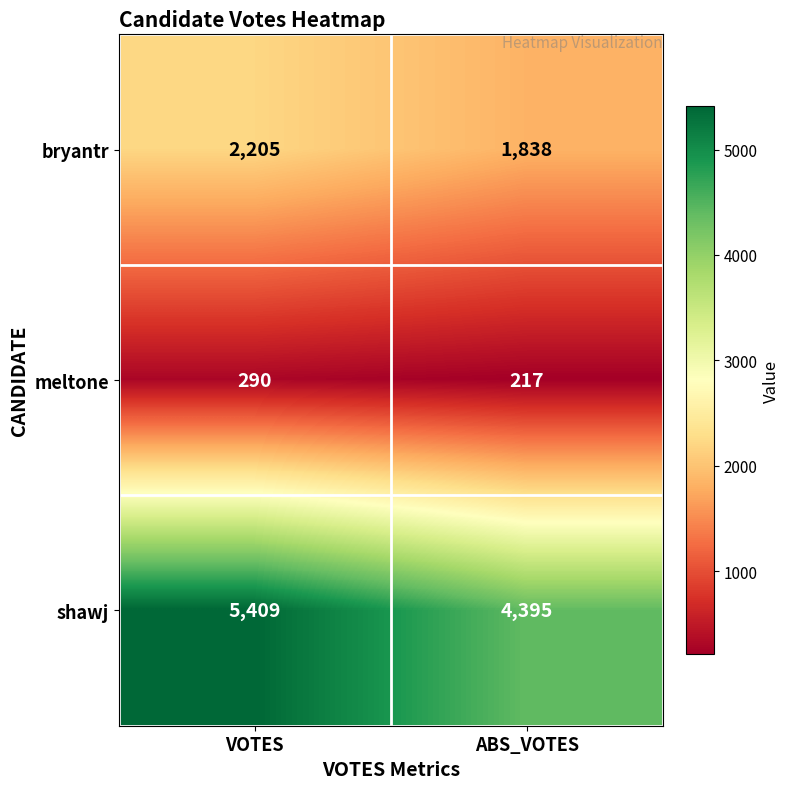

What is the total value across all series at VOTES?

7904